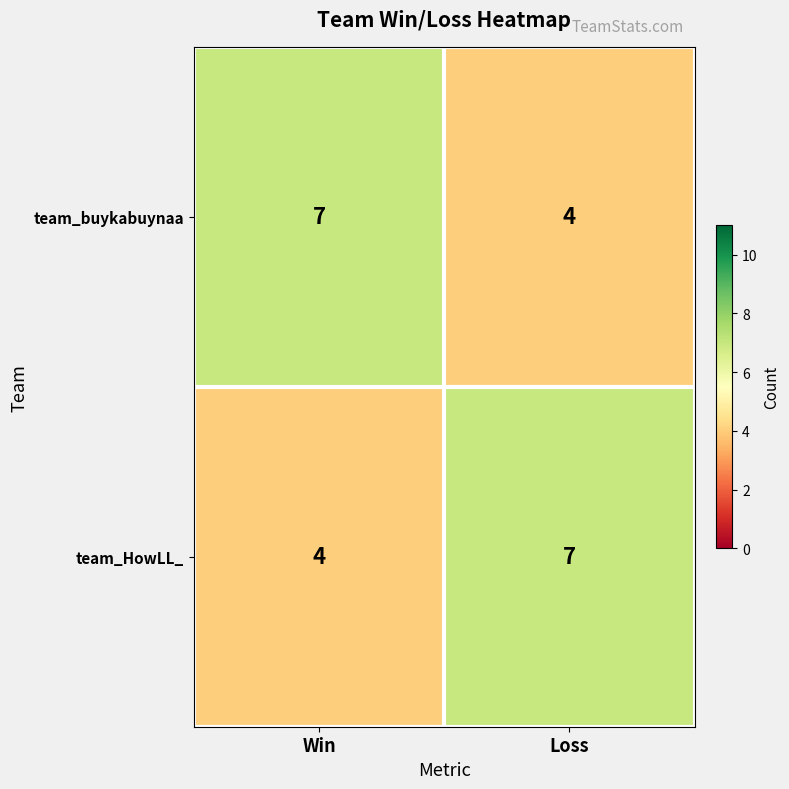

What is the greatest value displayed?

7